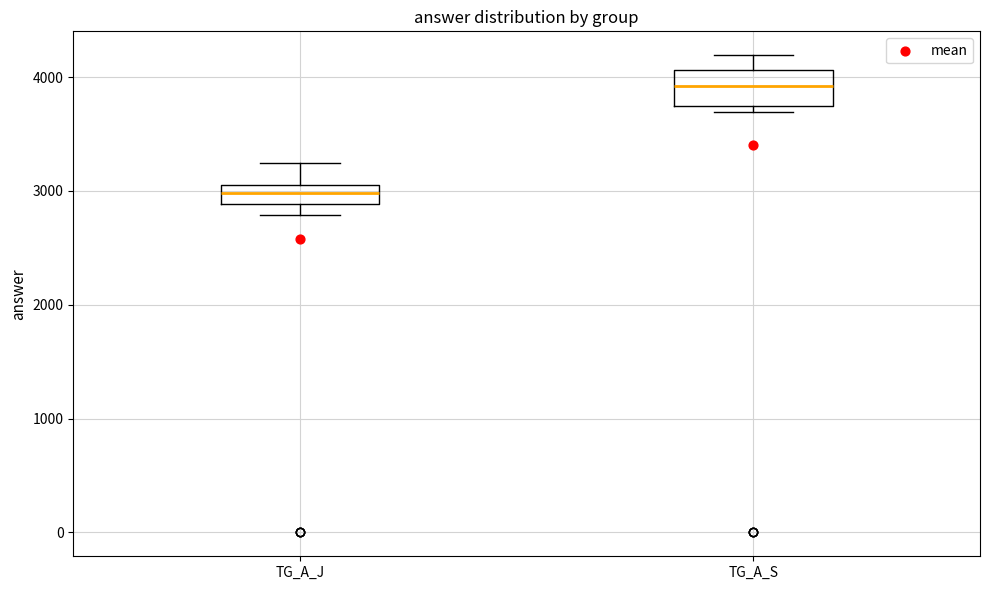

Where is the lower edge of the box for TG_A_S on the y-axis? The values are not printed on the chart, so give them approximately, as read against the axis.

3700